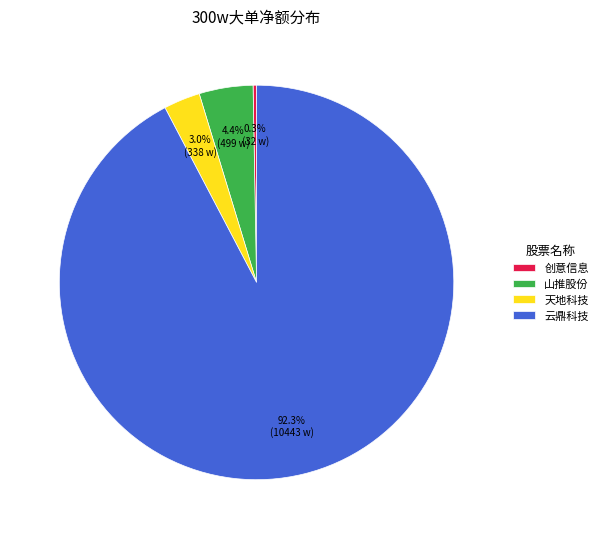

Which has a higher value, 山推股份 or 天地科技?

山推股份